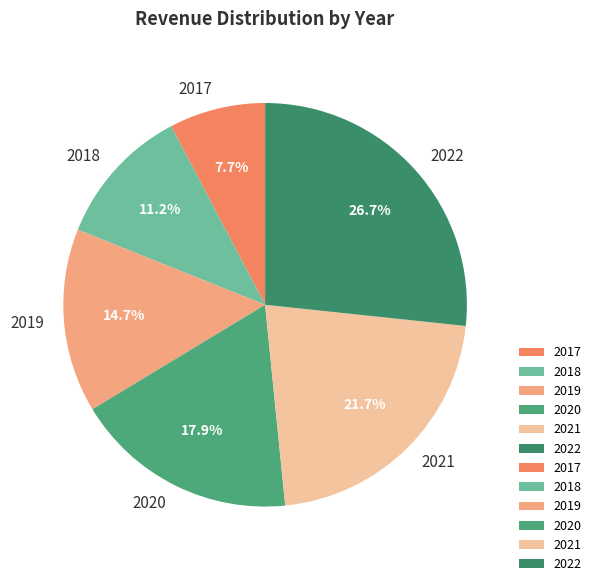

Is 2022 the majority of the pie?

No